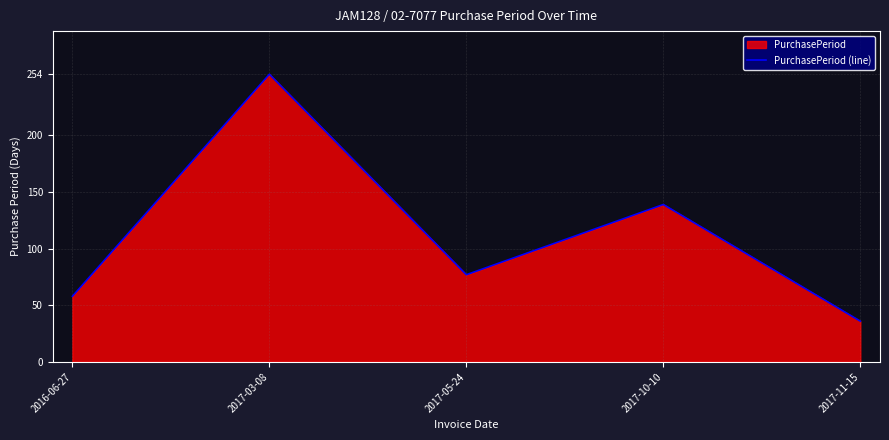

Where is the first local maximum?

2017-03-08